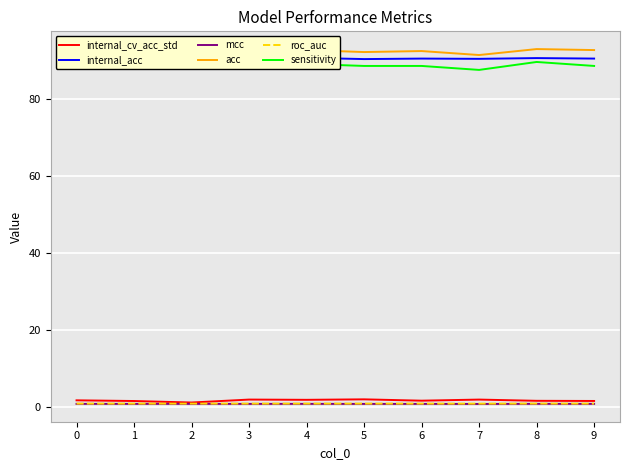

How many distinct data groups are displayed?

6